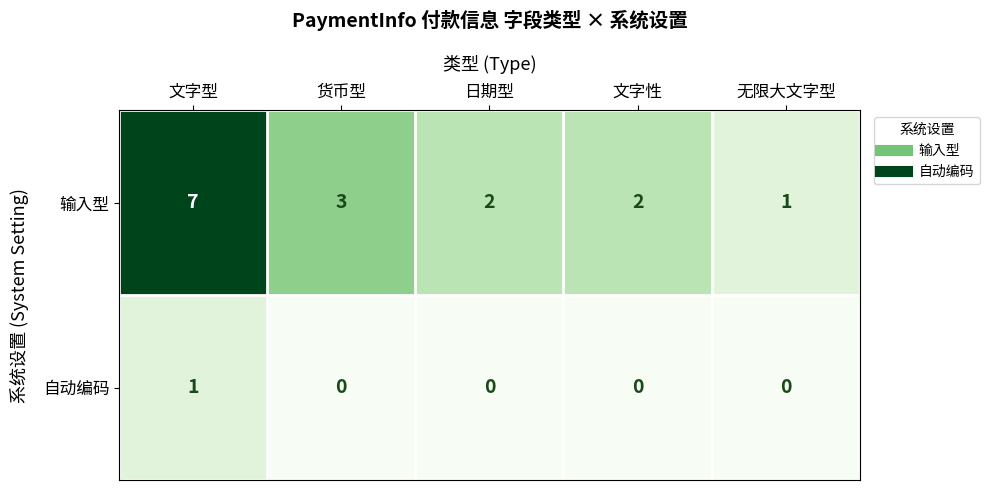

At which label does 输入型 first exceed 2?

文字型